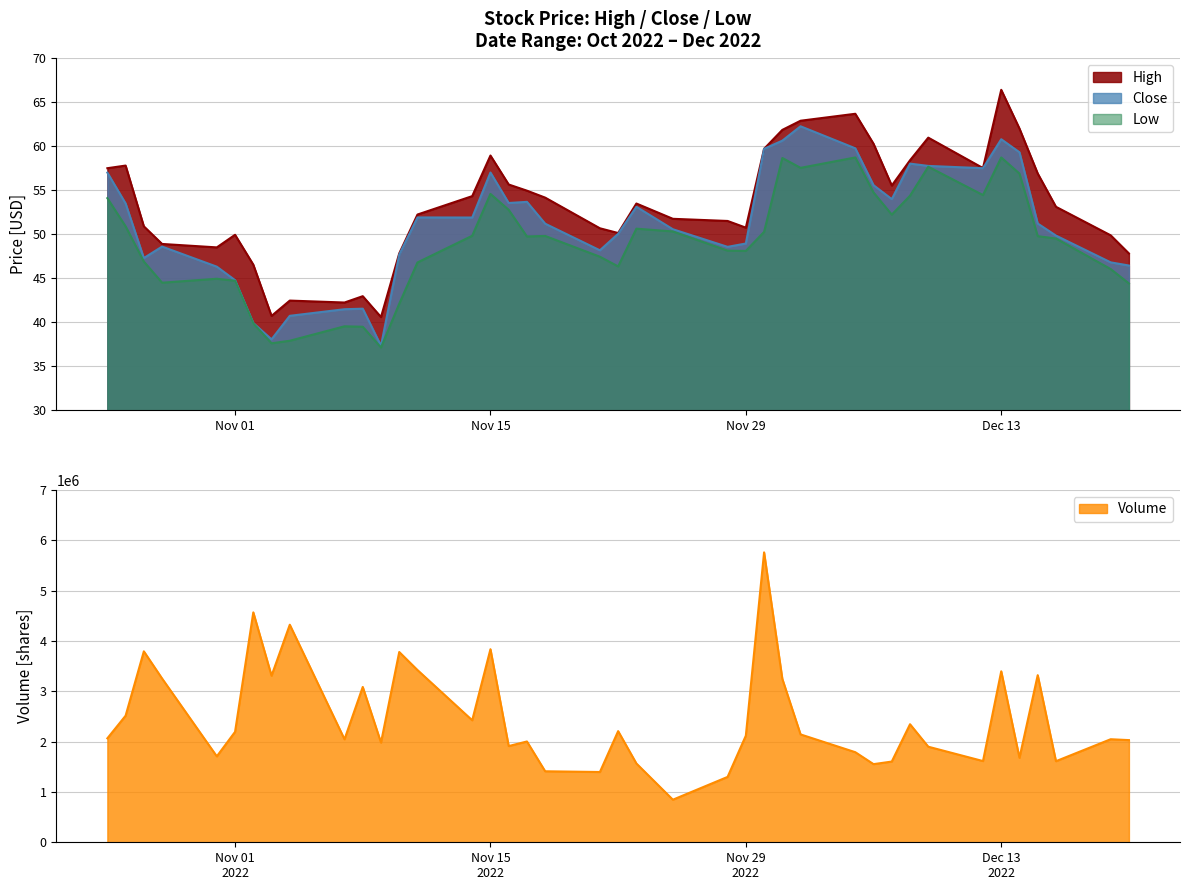

True or false: High and Low intersect in this chart.

False